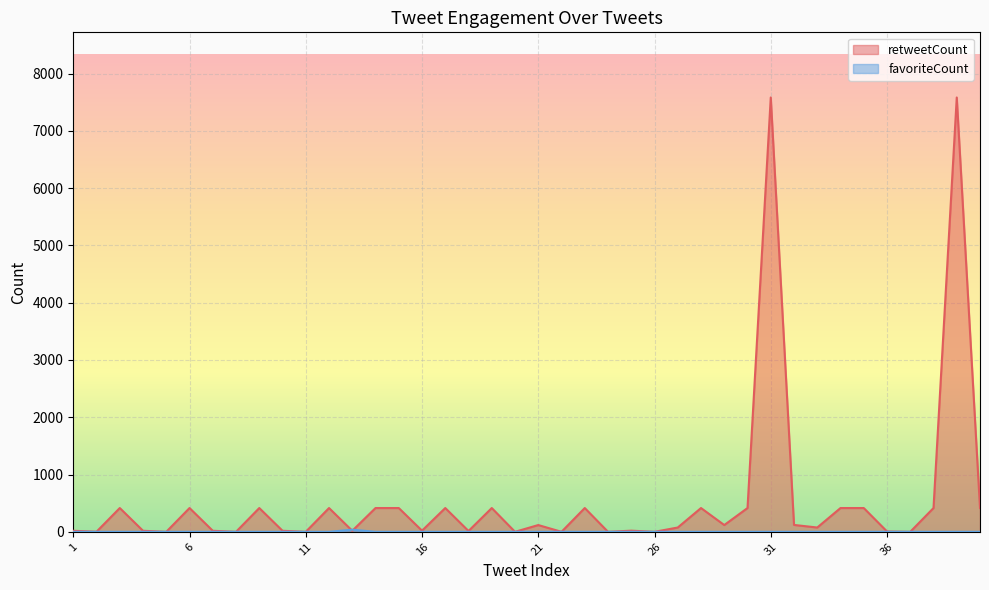

At which label does retweetCount reach its peak?

31